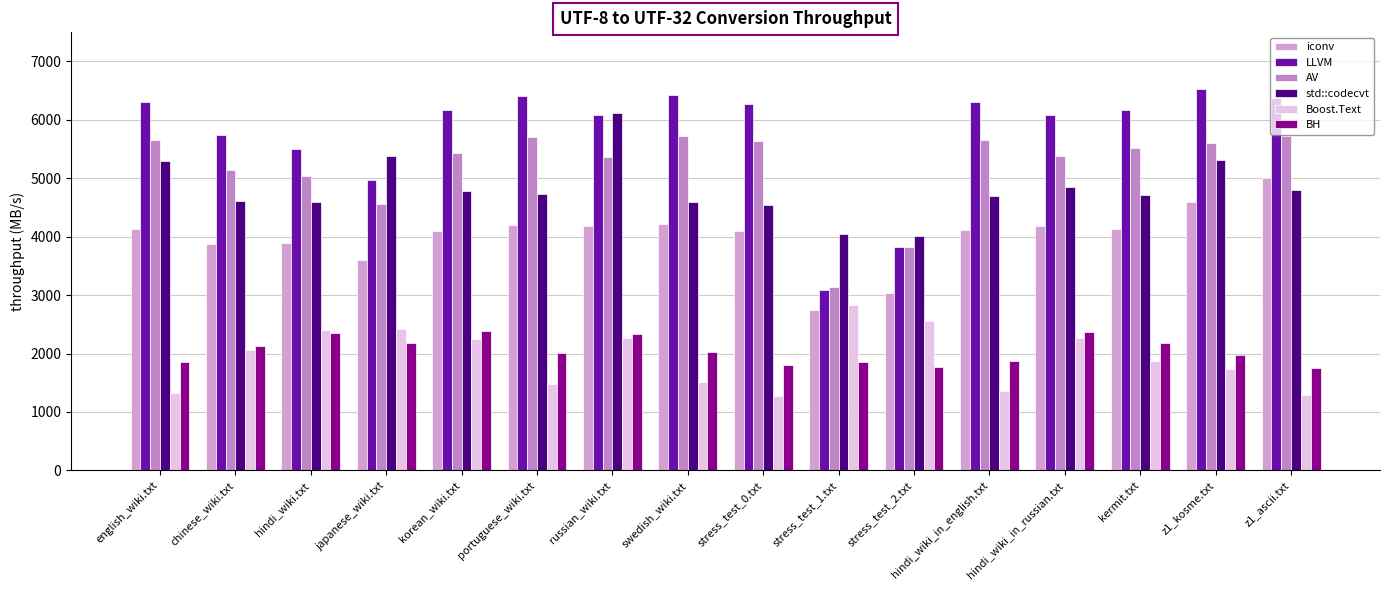

What is the difference between the highest and lowest values at korean_wiki.txt?

3930